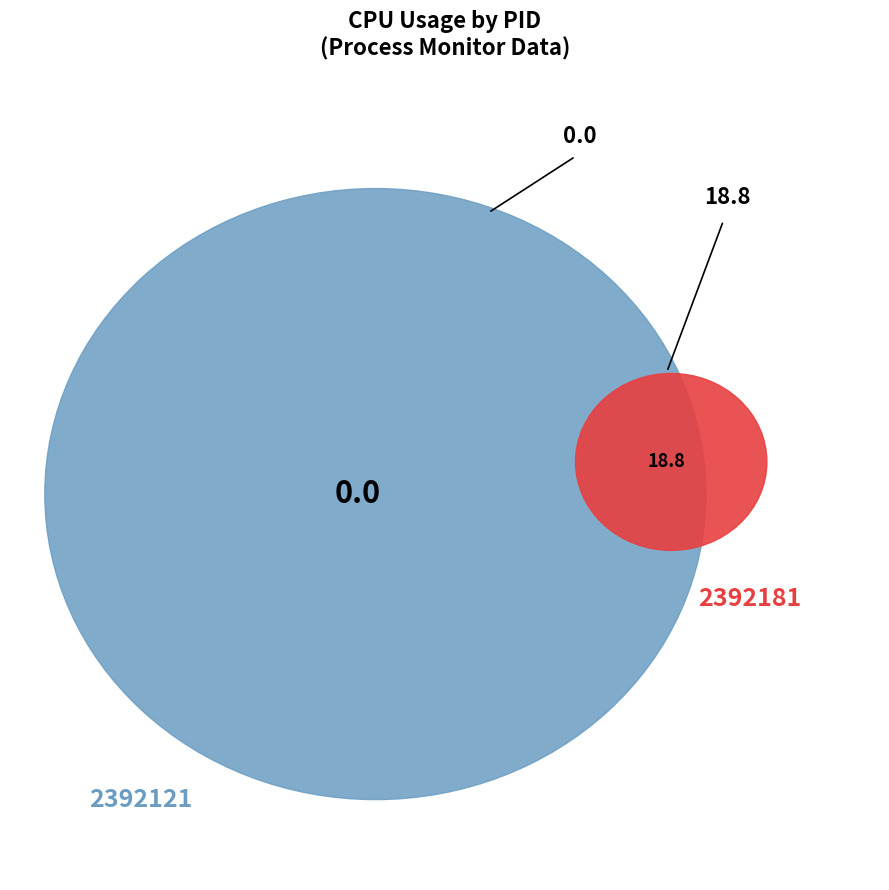

To the nearest percent, what is the difference between the 2392181 and 2392121 slice percentages?

100%